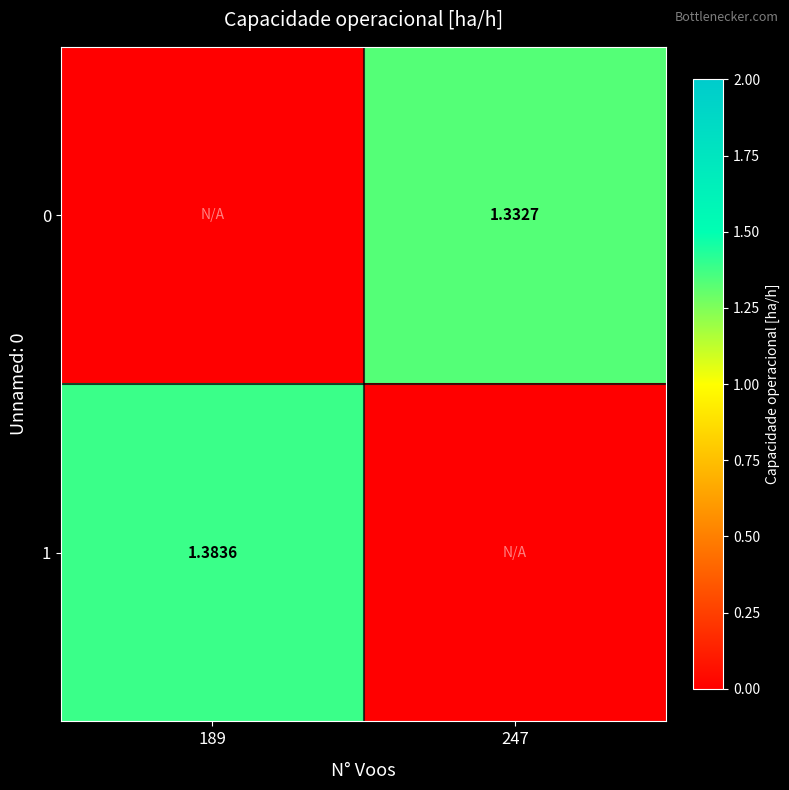

What is the average value of the 0 series?

0.7